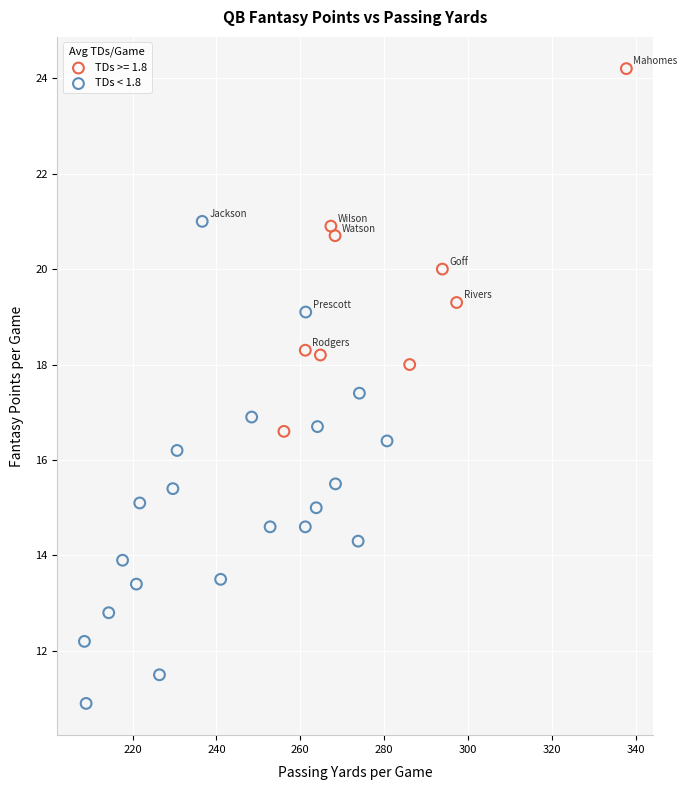

Which series has the largest Y range (max minus min)?

TDs < 1.8